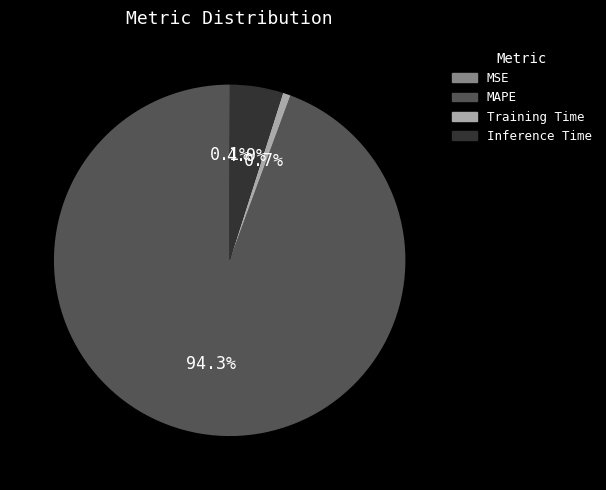

What percentage is NOT represented by Training Time?

99.3%